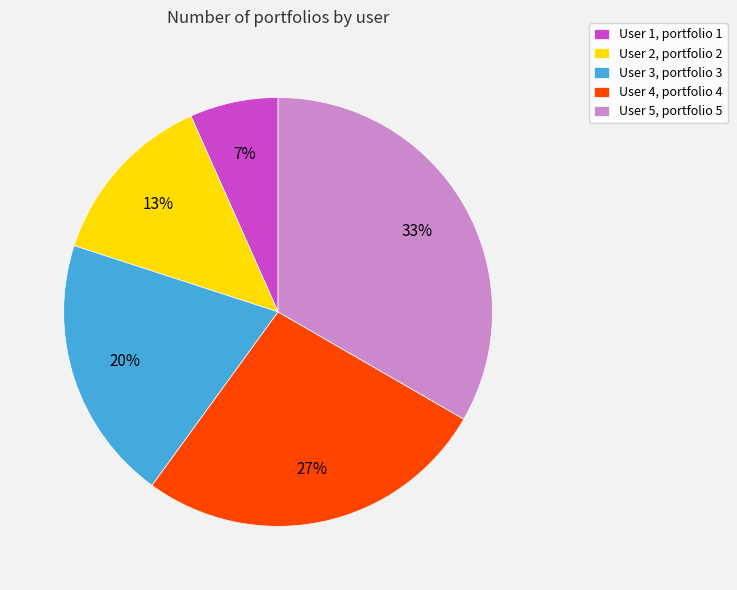

What percentage is the User 3 slice, to the nearest percent?

20%